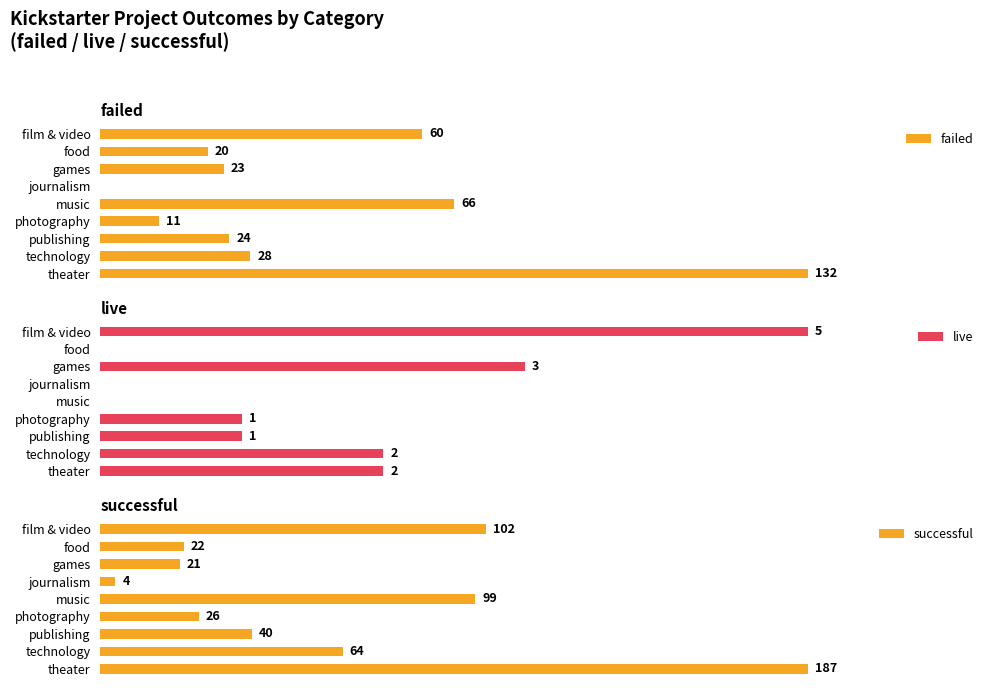

Which category has the lowest value in the successful series?

journalism